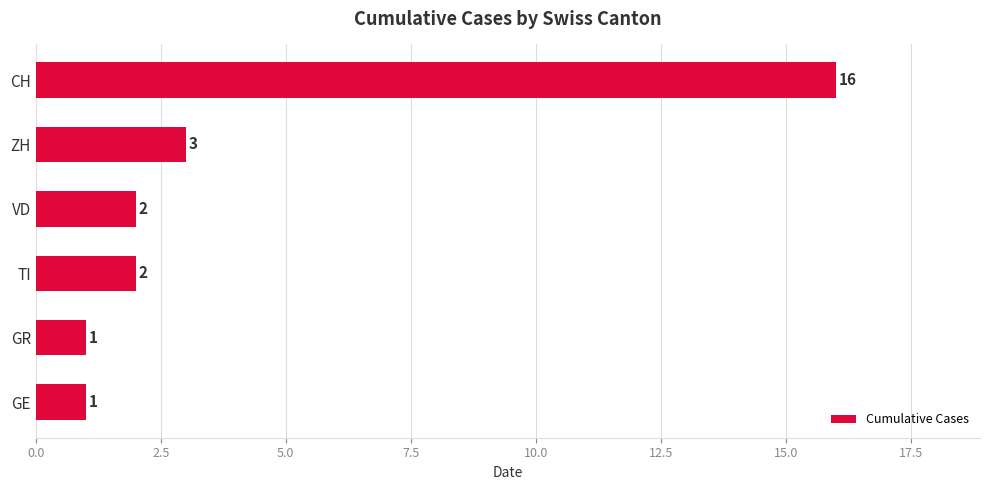

What is the minimum value shown in the chart?

1